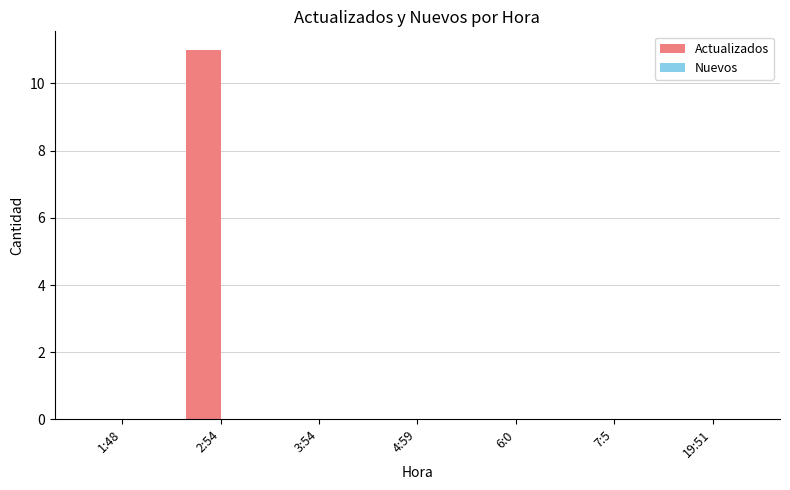

True or false: the data shows -4 at 3:54.

False